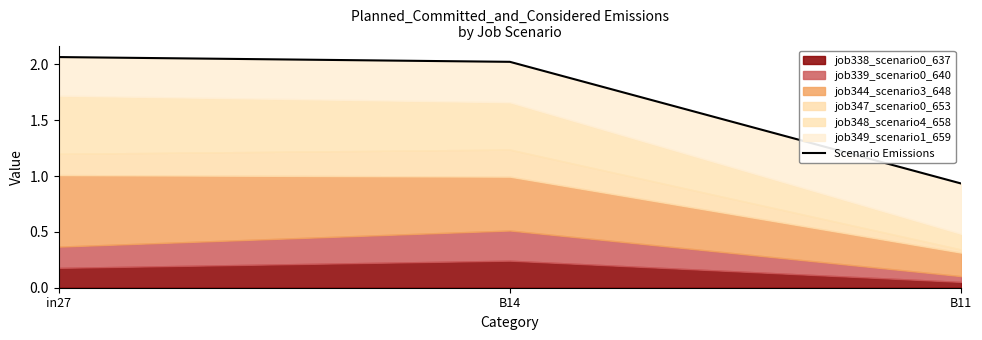

What is the average value?

1.7